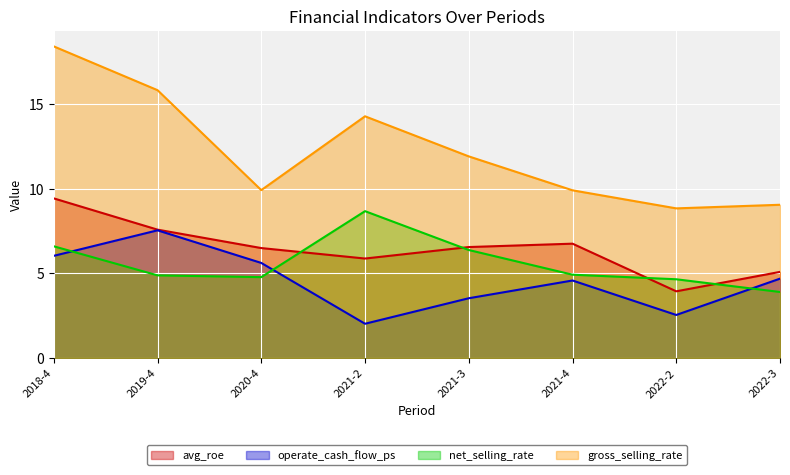

Does the chart display data point markers on the line(s)?

No